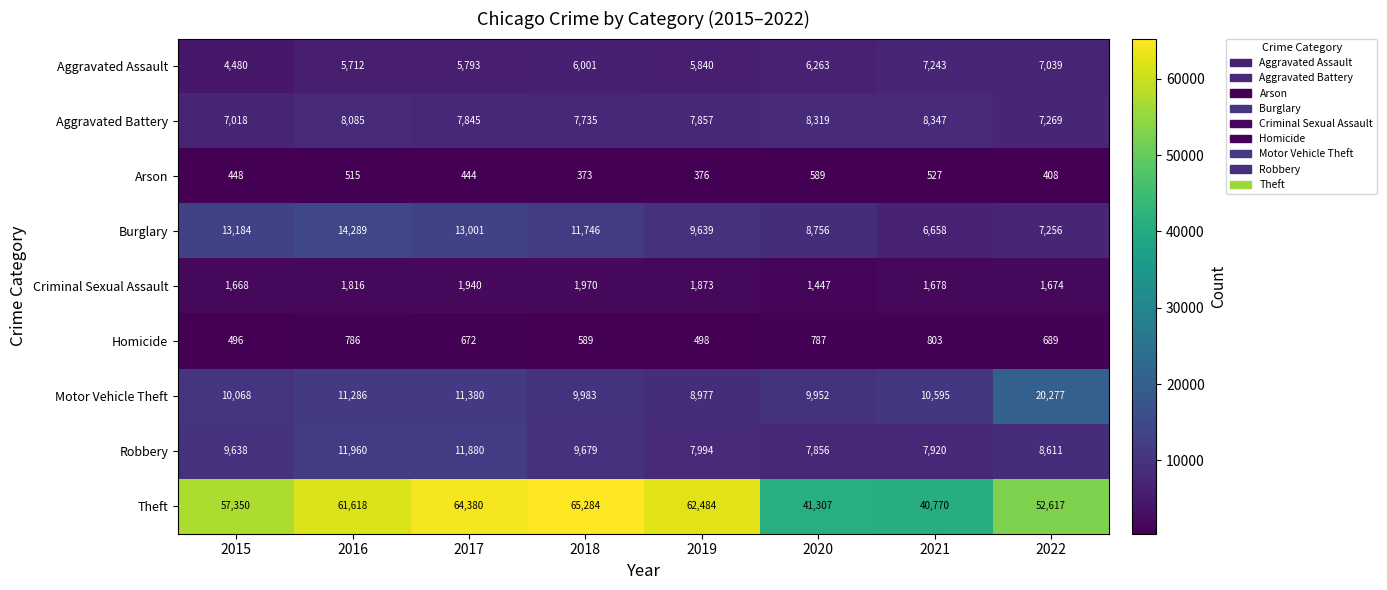

What is the sum of all Theft values?

445810